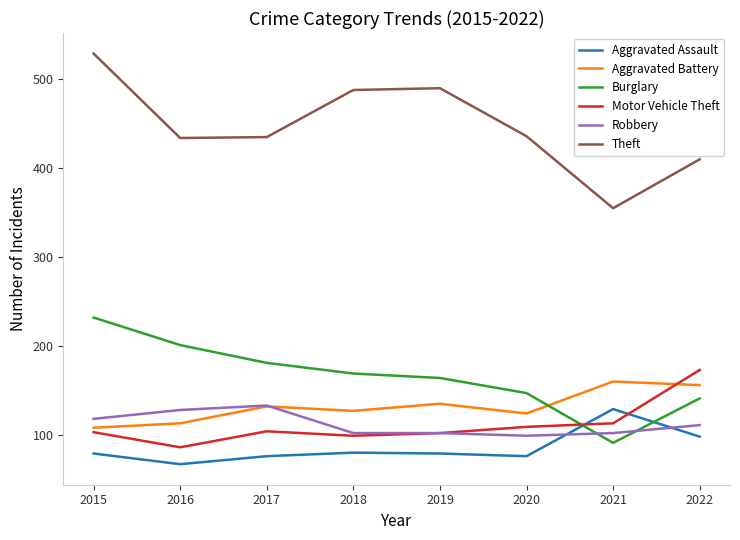

Which series has the largest range (max minus min)?

Theft